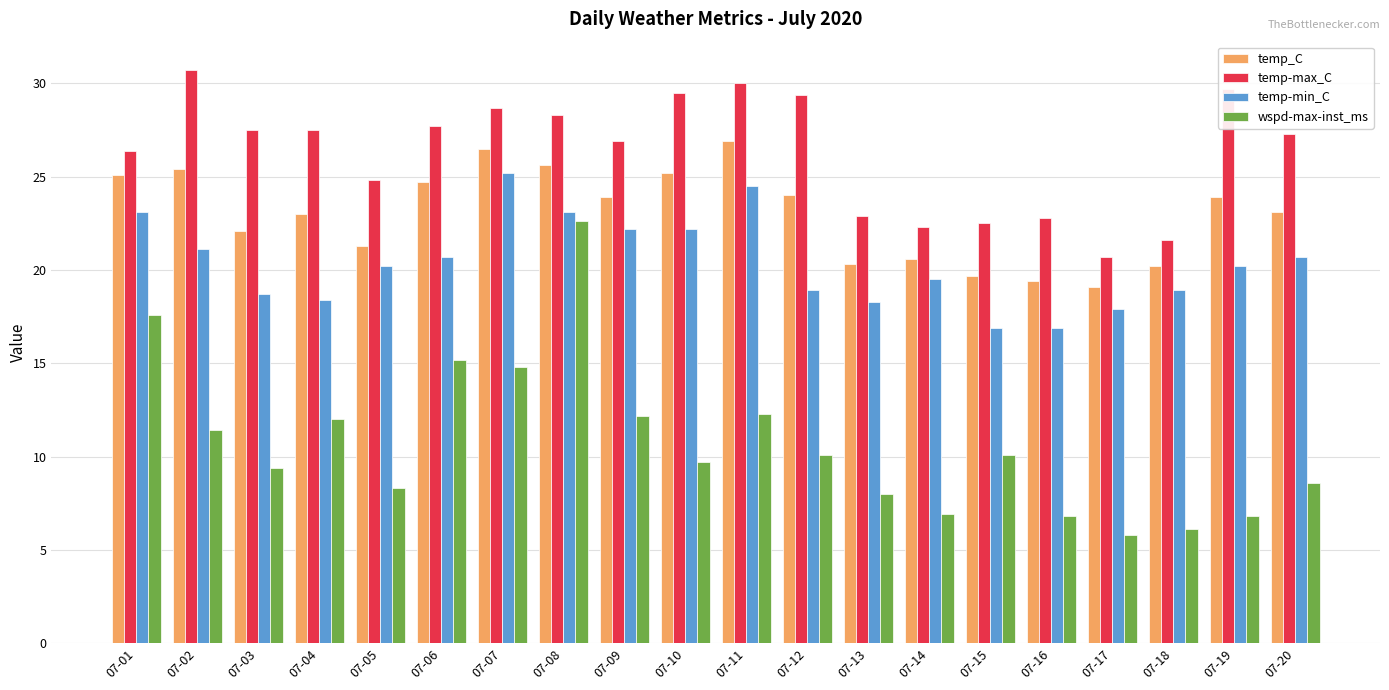

What is the difference between the maximum and minimum values in the temp_C series?

7.8